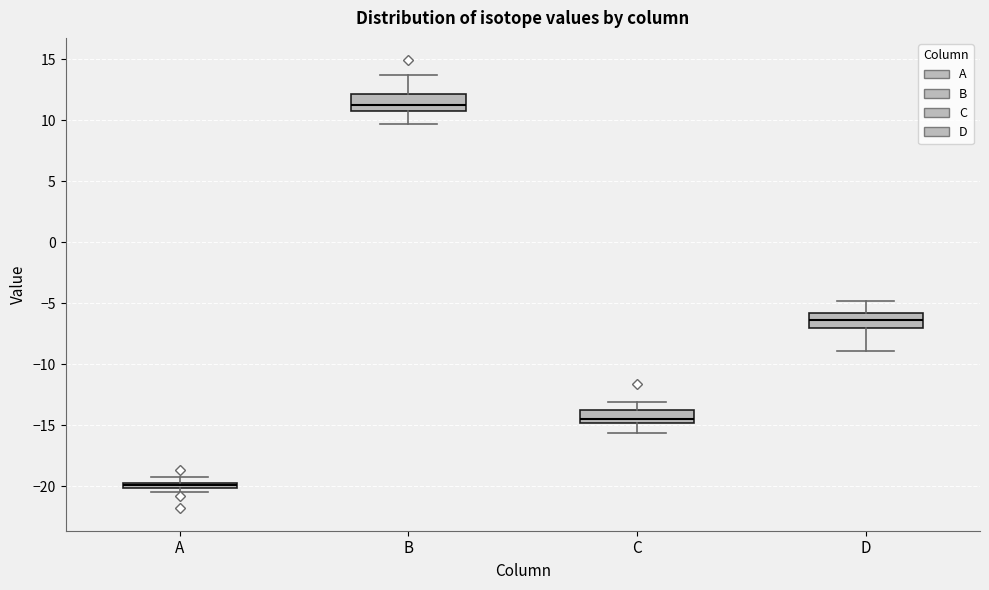

Which box has the highest median line?

B